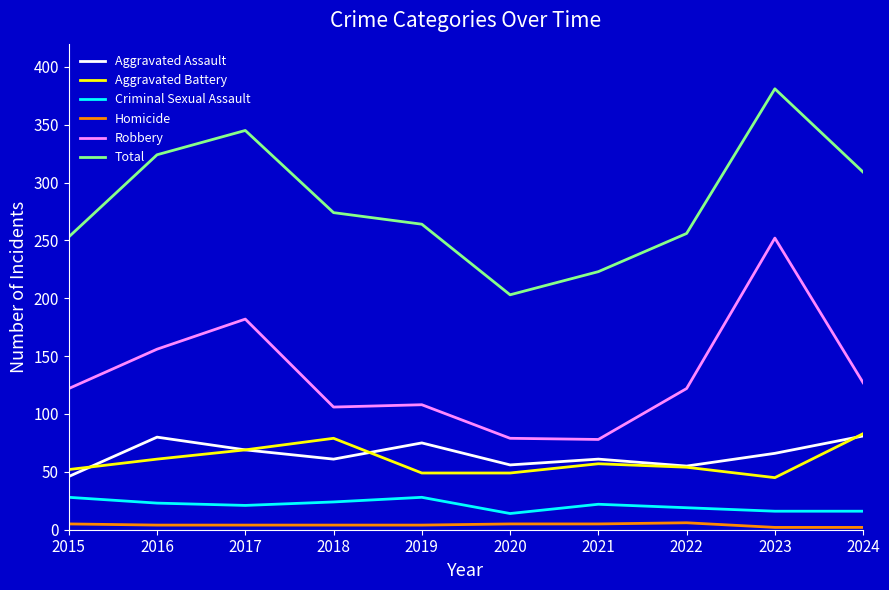

True or false: Homicide and Total intersect in this chart.

False